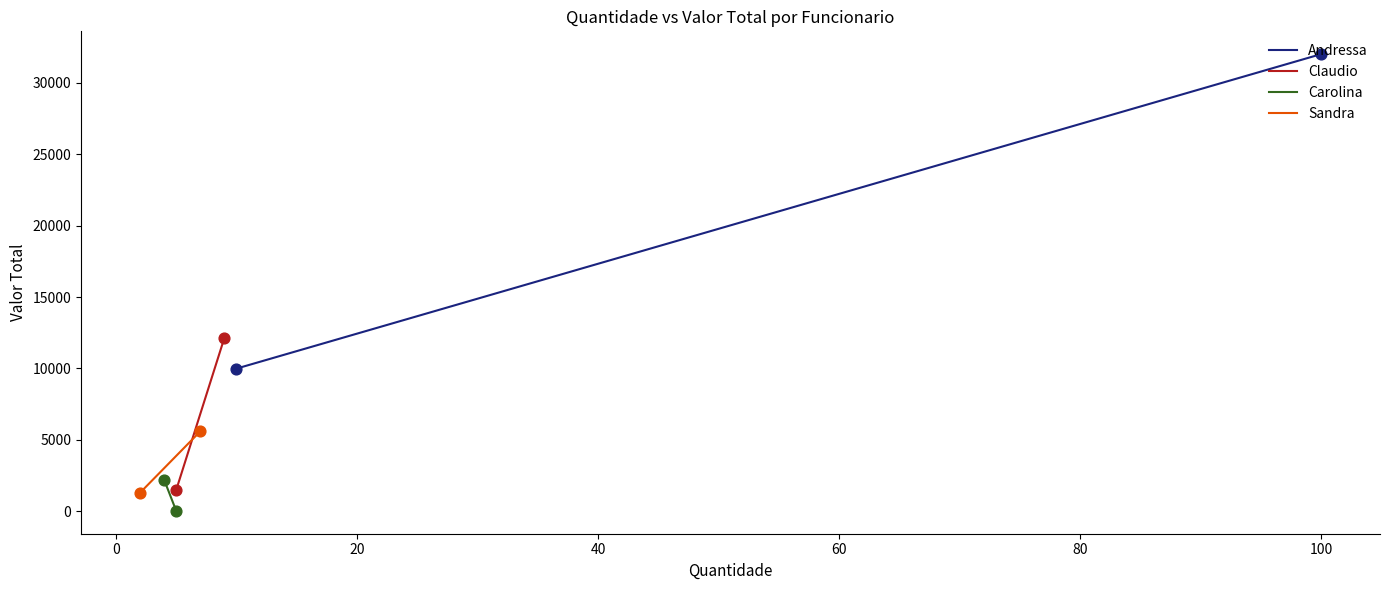

What are all the series names shown in the legend?

Andressa, Claudio, Carolina, Sandra